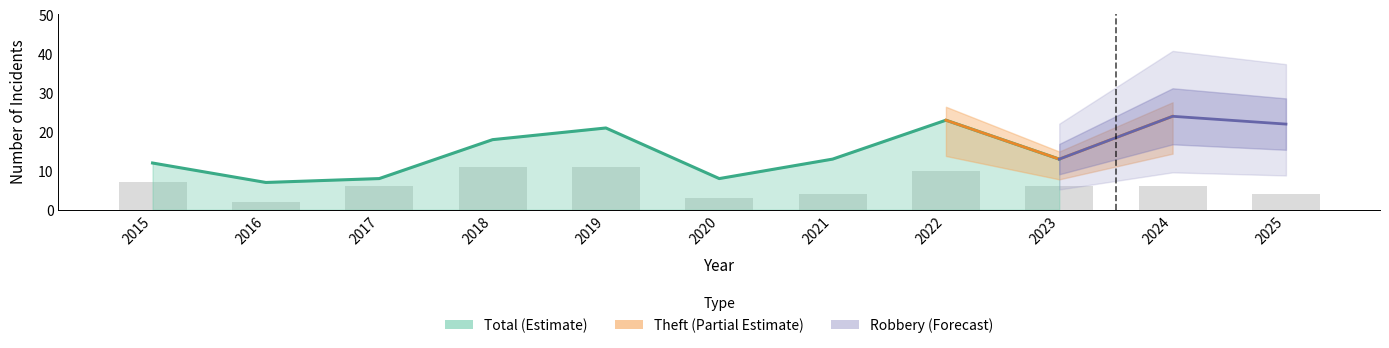

Are the bars horizontal?

No